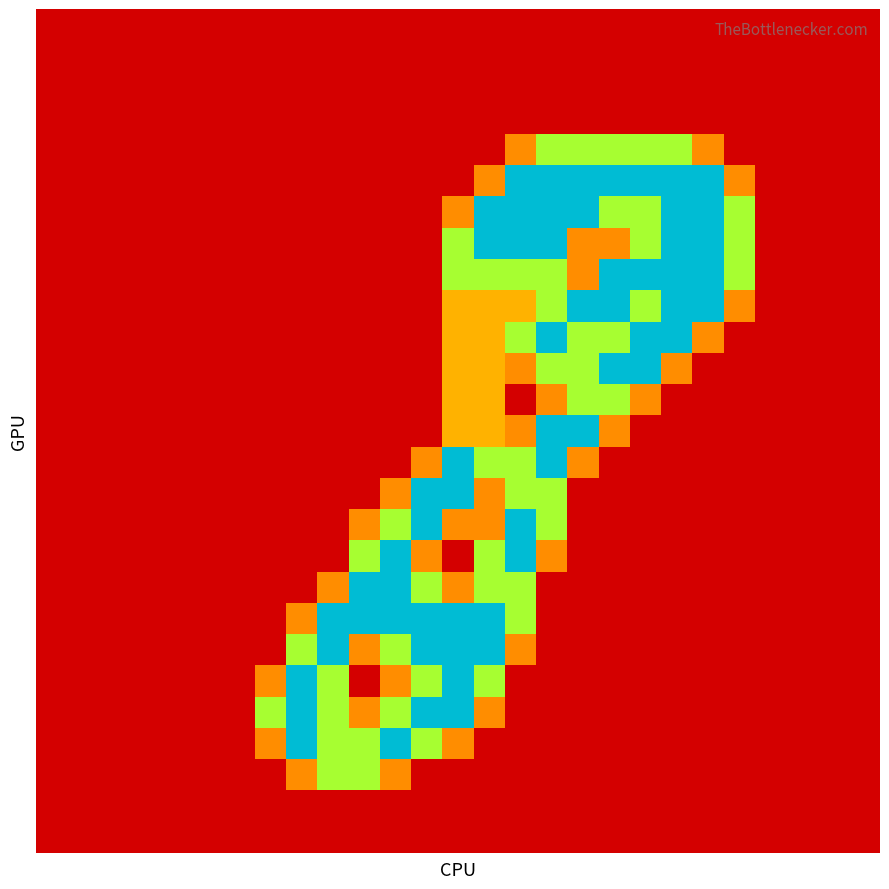

At which category is the sum across all series the highest?

14